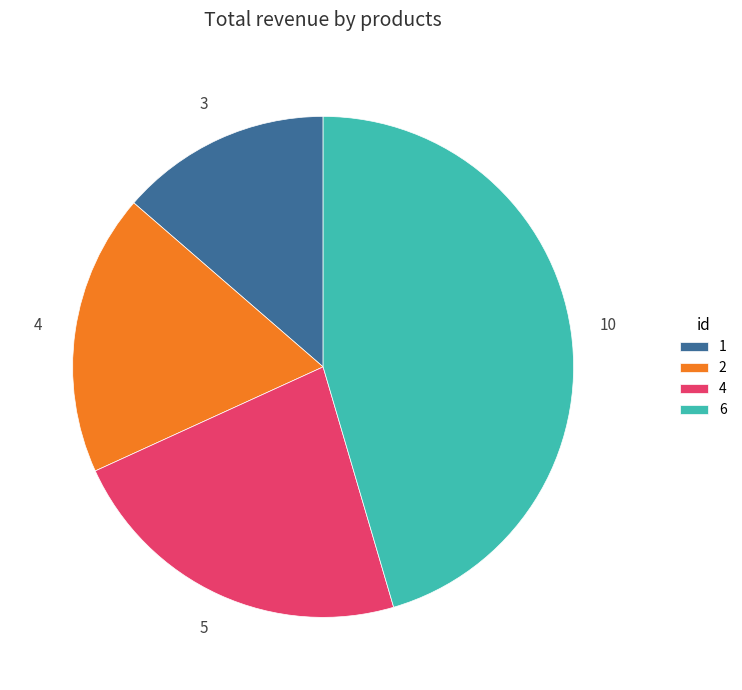

How many slices are in this pie chart?

4